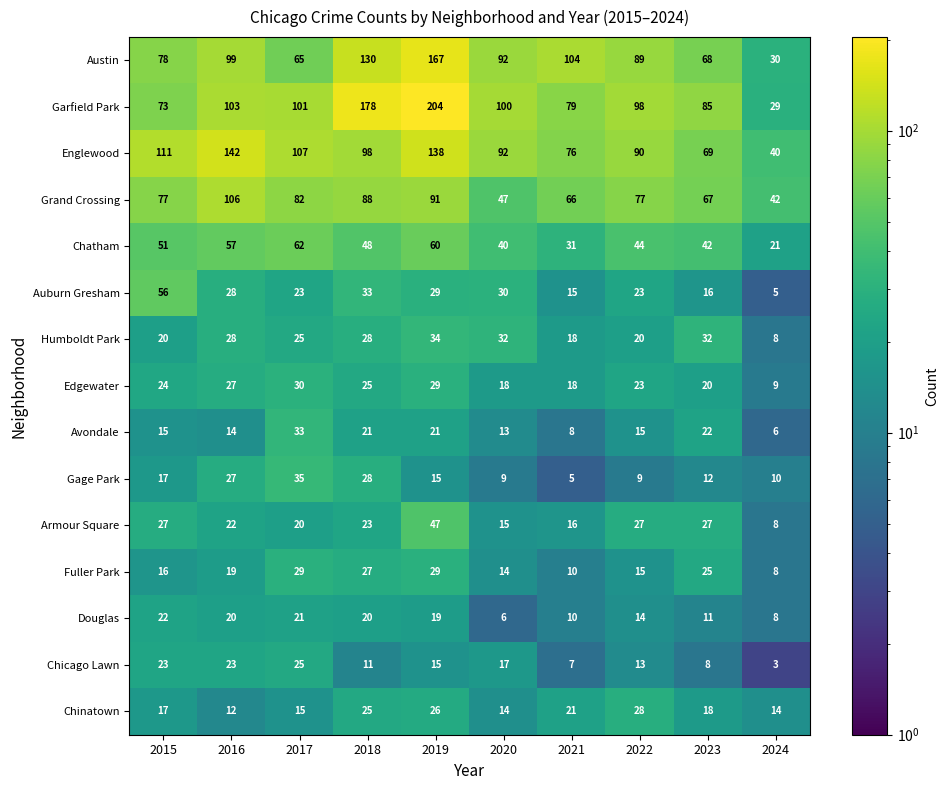

Is it true that Avondale equals 25 at 2016?

False